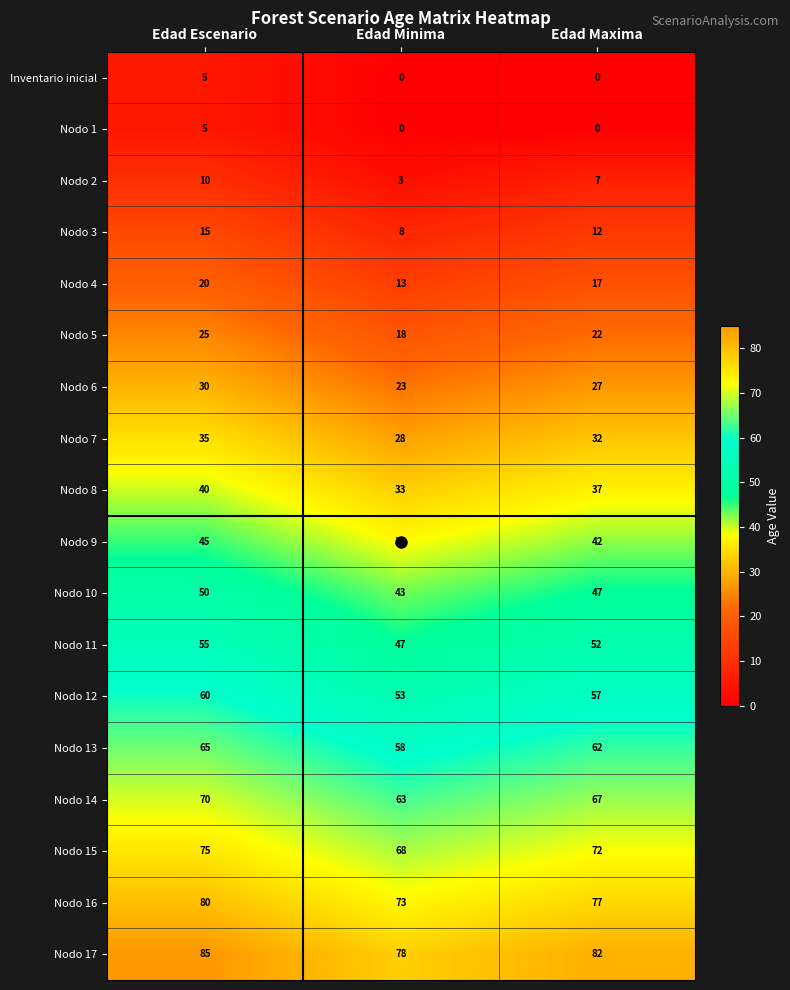

Which category has the highest value in the Nodo 14 series?

Edad Escenario